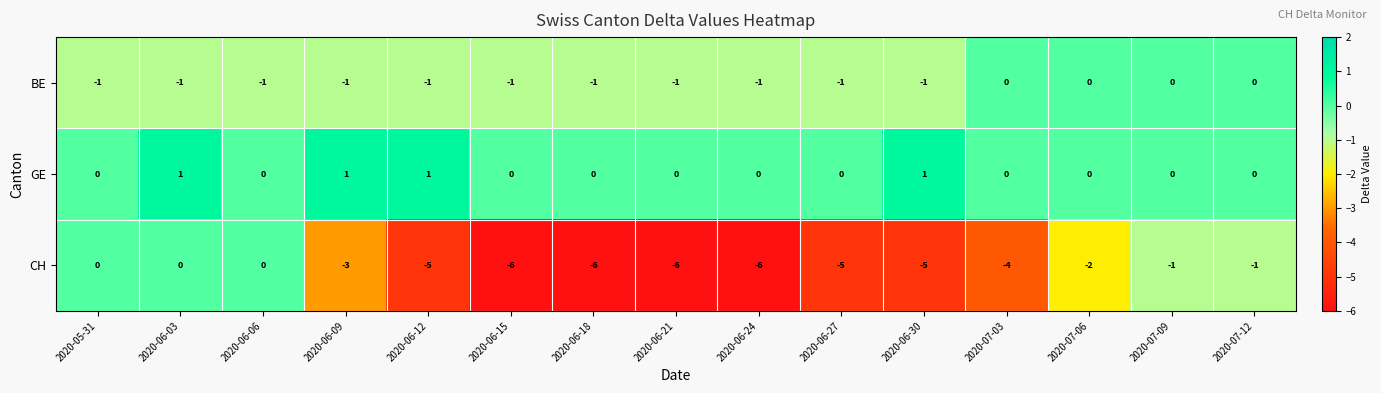

What is the greatest value displayed?

1